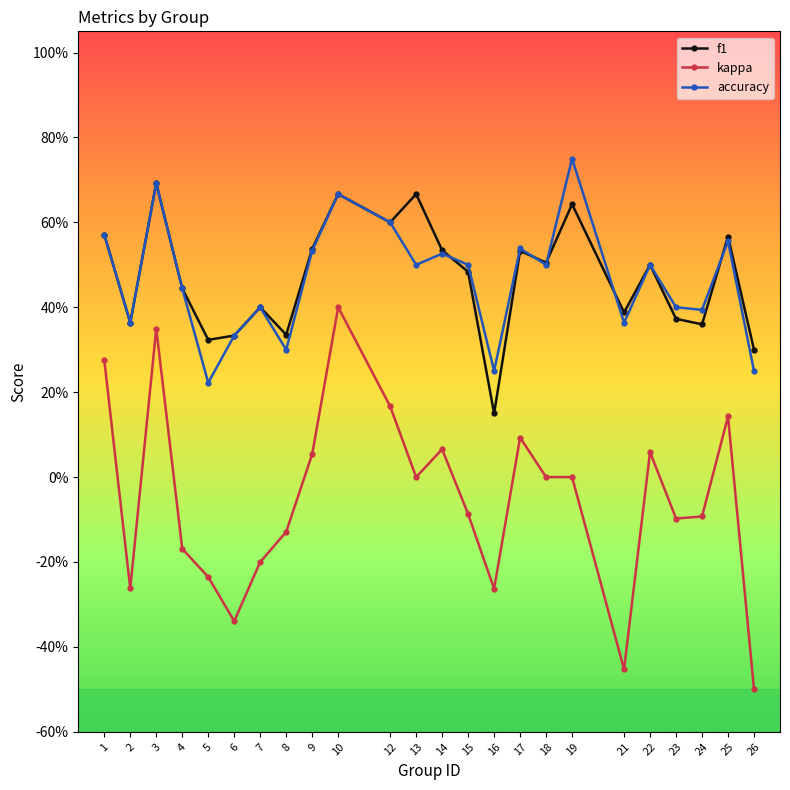

At which label is accuracy closest to 0?

5